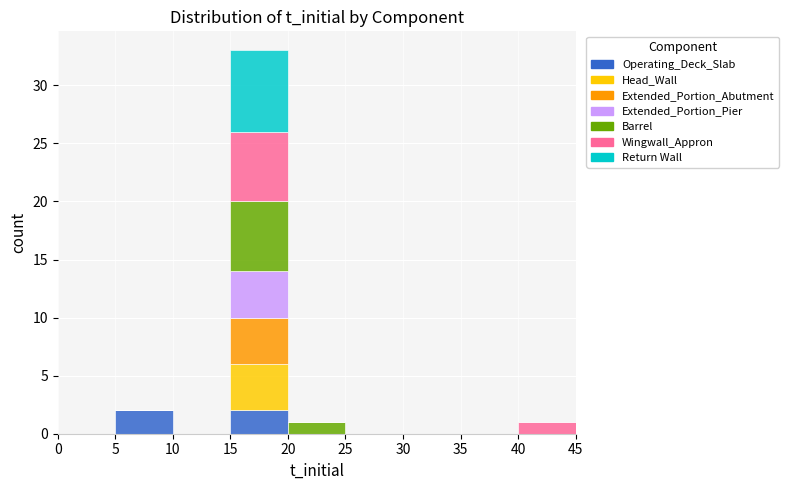

What is the total height of the stacked bar covering 15 to 20 on the x-axis? The values are not printed on the chart, so give them approximately, as read against the axis.

33